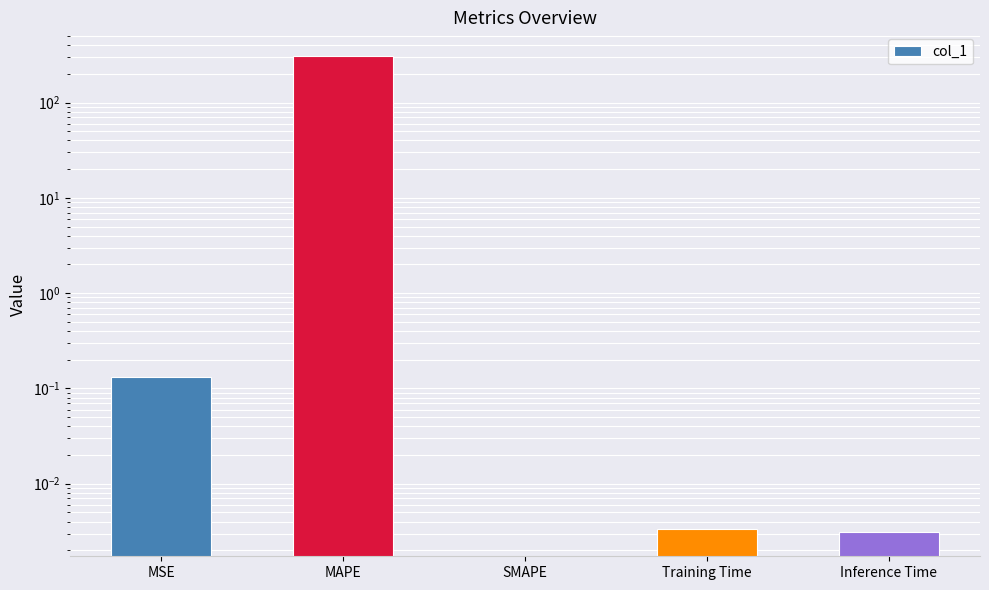

Reading left to right, list all the values displayed in this chart.

MSE=0.1	MAPE=306.8	SMAPE=0.0	Training Time=0.0	Inference Time=0.0